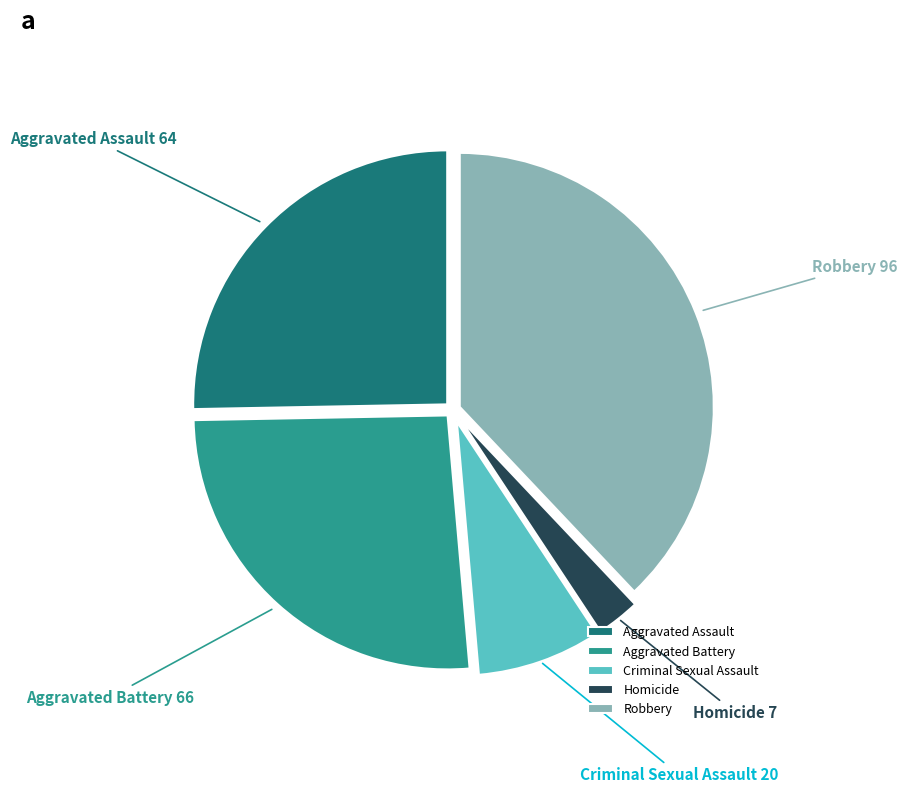

Rank the categories by value from highest to lowest.

Robbery, Aggravated Battery, Aggravated Assault, Criminal Sexual Assault, Homicide